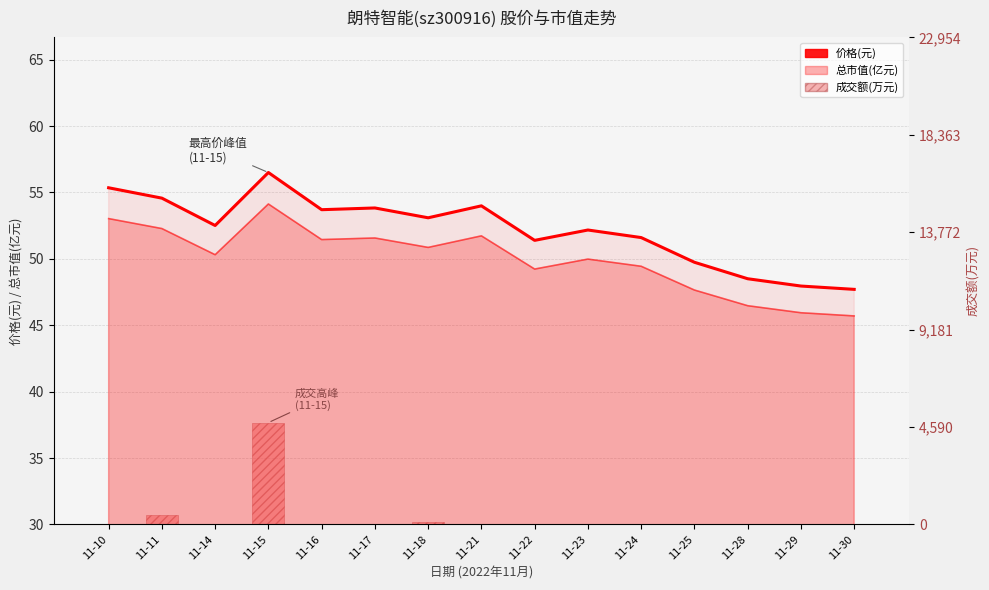

Where does the 成交额(万元) series first go above 17?

11-11